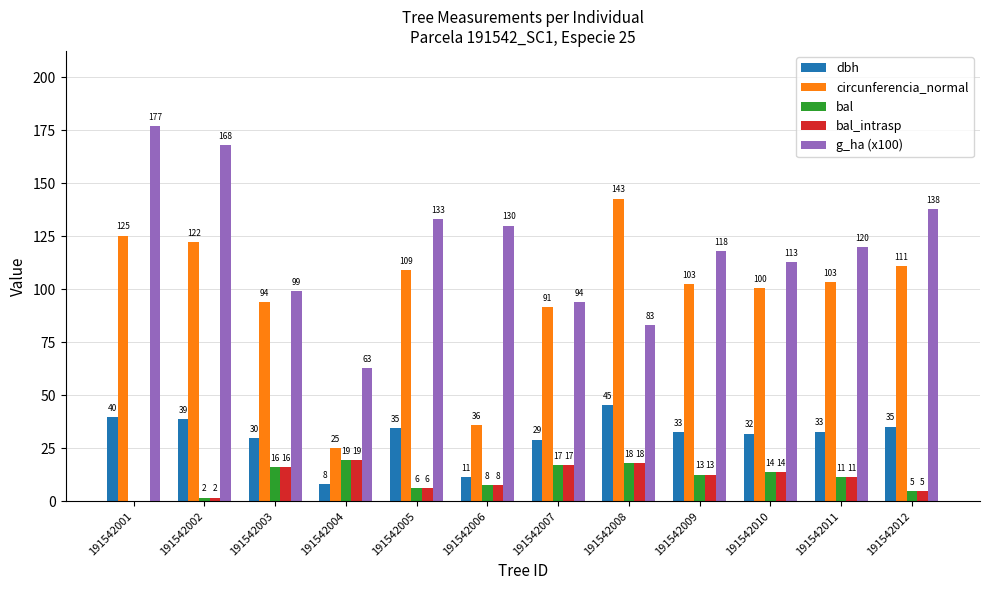

The g_ha (x100) series shows 30.6 at 191542007. True or false?

False